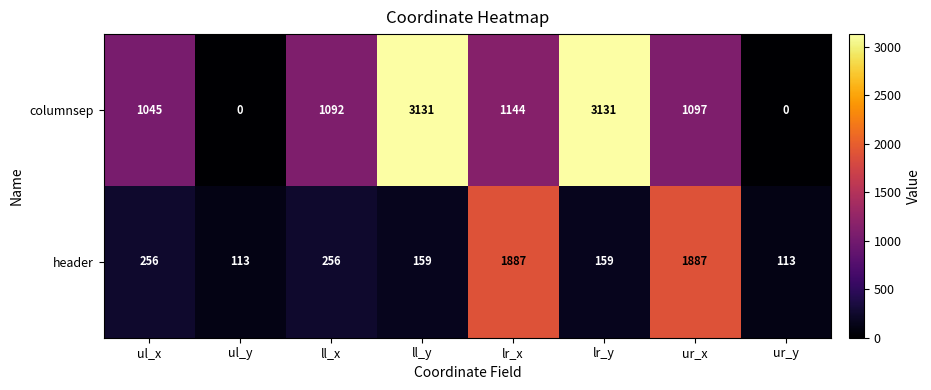

Reading left to right, extract all data points from this chart.

columnsep: 1045	0	1092	3131	1144	3131	1097	0
header: 256	113	256	159	1887	159	1887	113